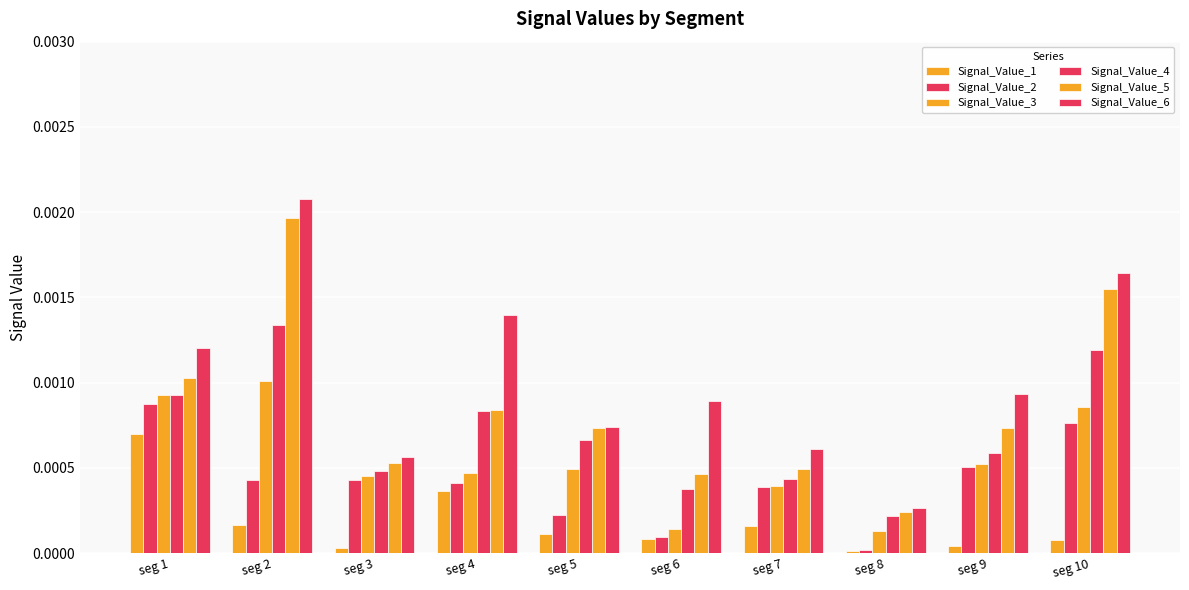

How many groups of bars are there?

10